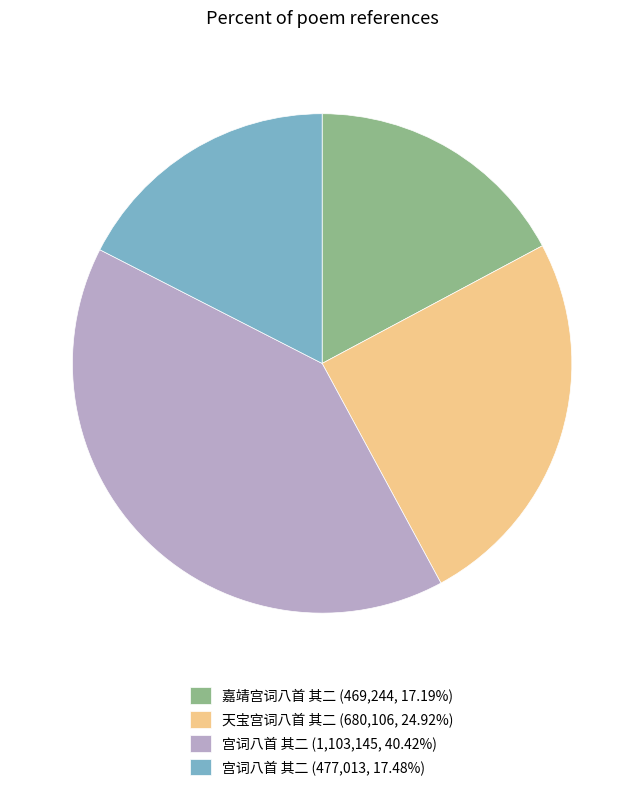

Is the sum of 宫词八首 其二 (1,103,145, 40.42%) and 嘉靖宫词八首 其二 (469,244, 17.19%) greater than half?

Yes